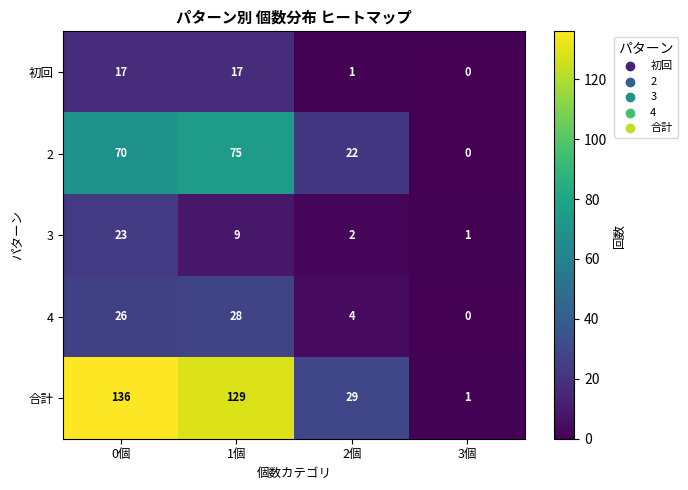

At which label does 3 first exceed 9?

0個